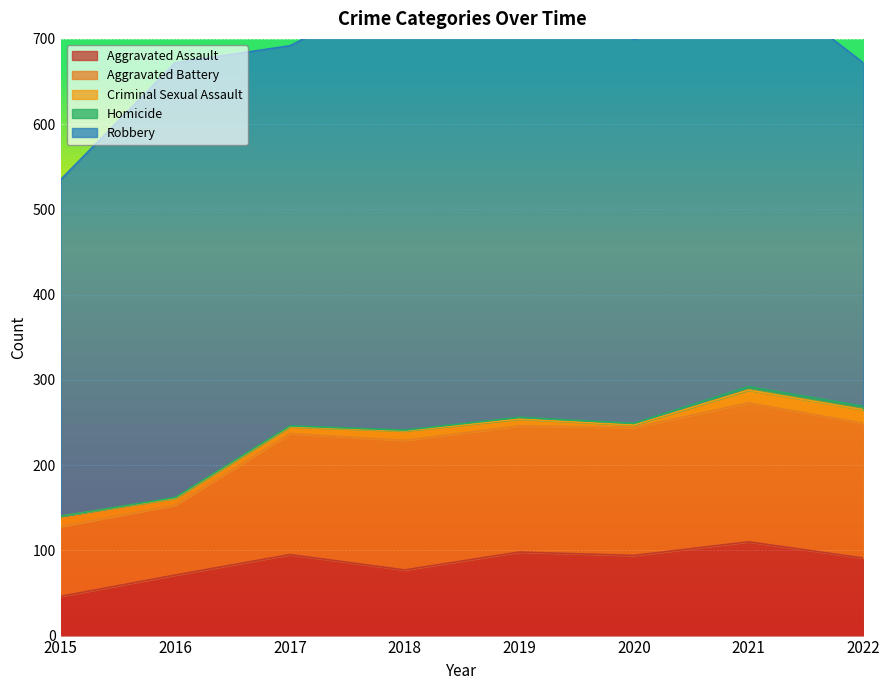

What is the difference between the Aggravated Assault values at 2018 and 2021?

33